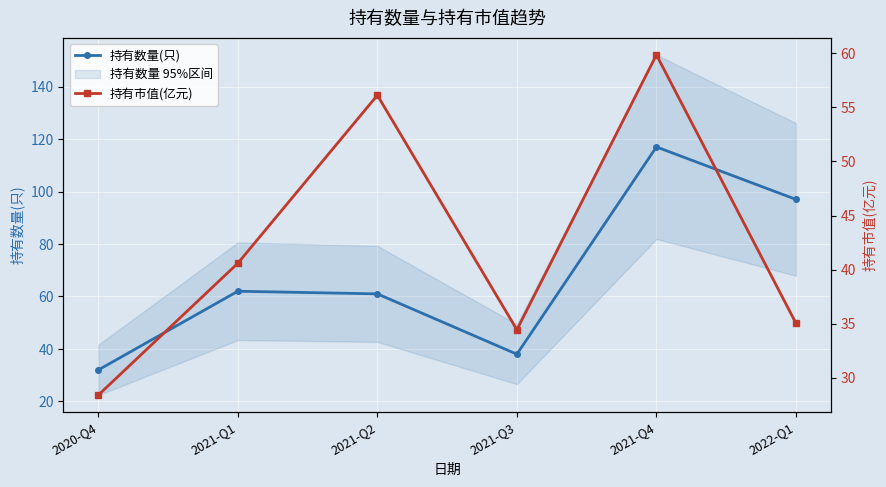

What are all the series names shown in the legend?

持有数量(只), 持有市值(亿元)